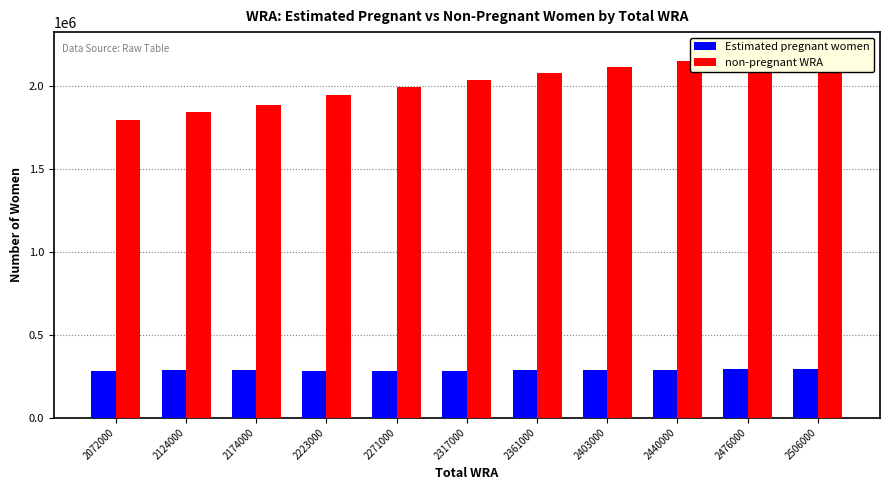

Rank the series by their average value, from lowest to highest.

Estimated pregnant women, non-pregnant WRA